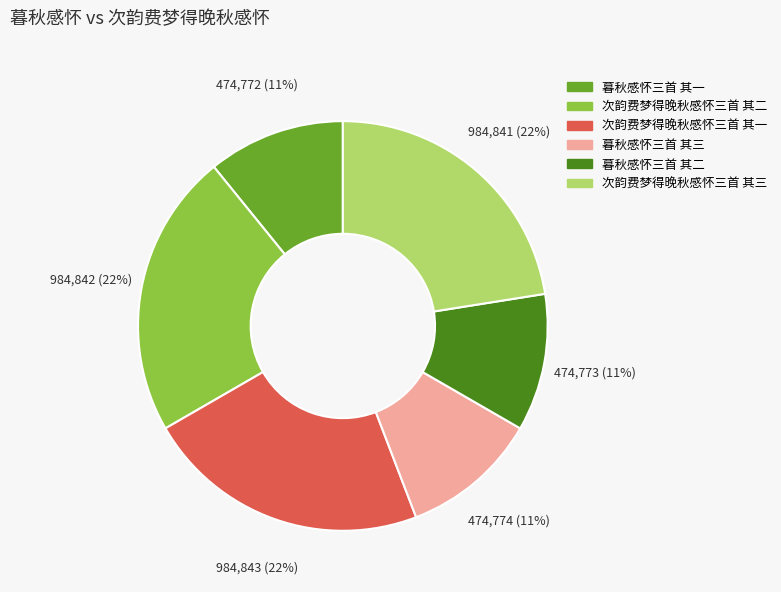

Is there any slice that represents more than half of the pie?

No